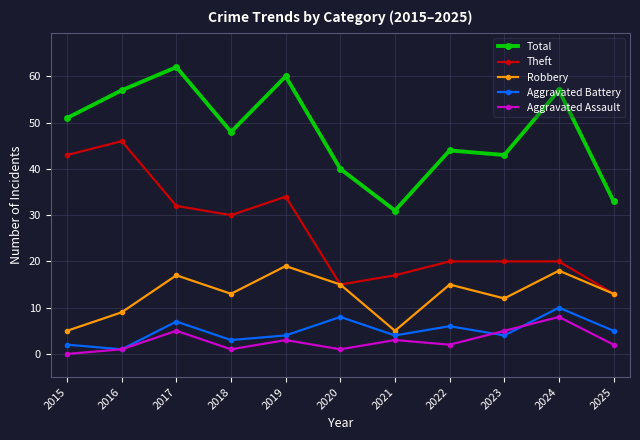

True or false: Robbery and Aggravated Assault cross at least once.

False